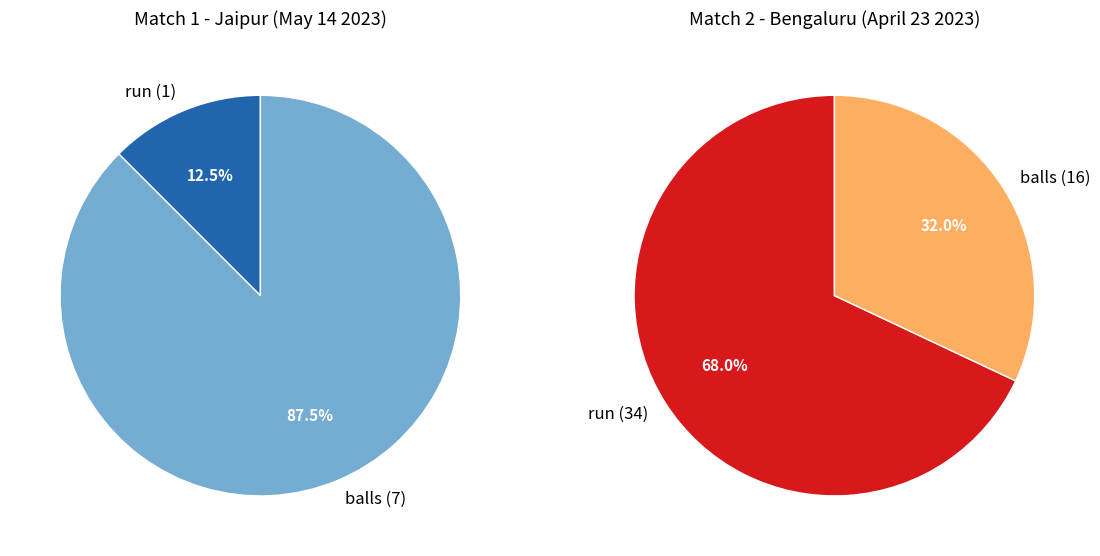

To the nearest percent, what is the average slice percentage?

50%